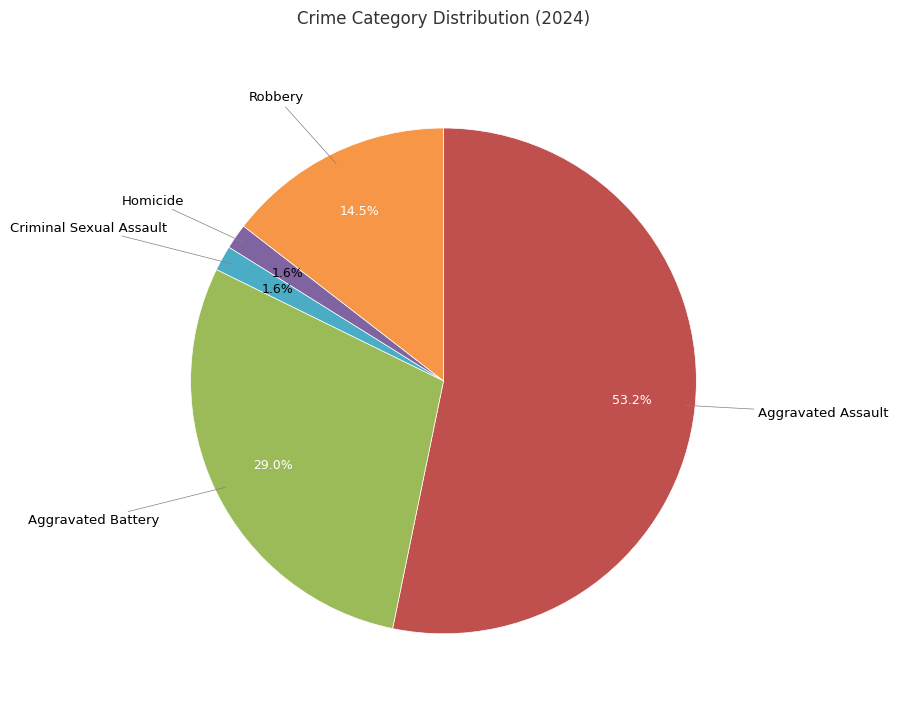

Is there any slice that represents more than half of the pie?

Yes